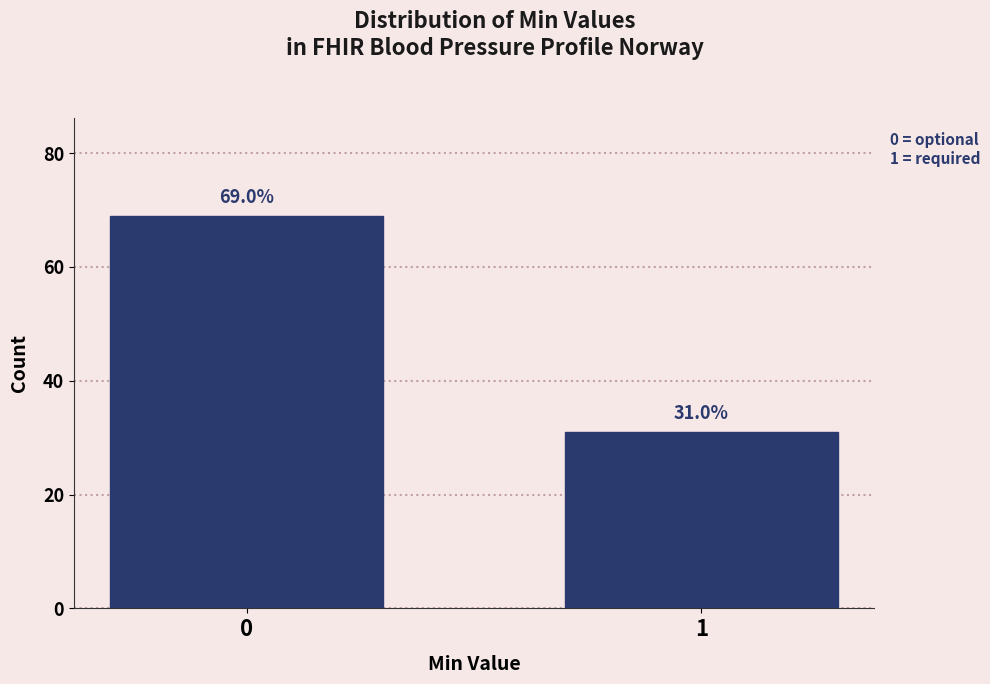

Reading left to right, transcribe all the data shown in this chart.

69	31